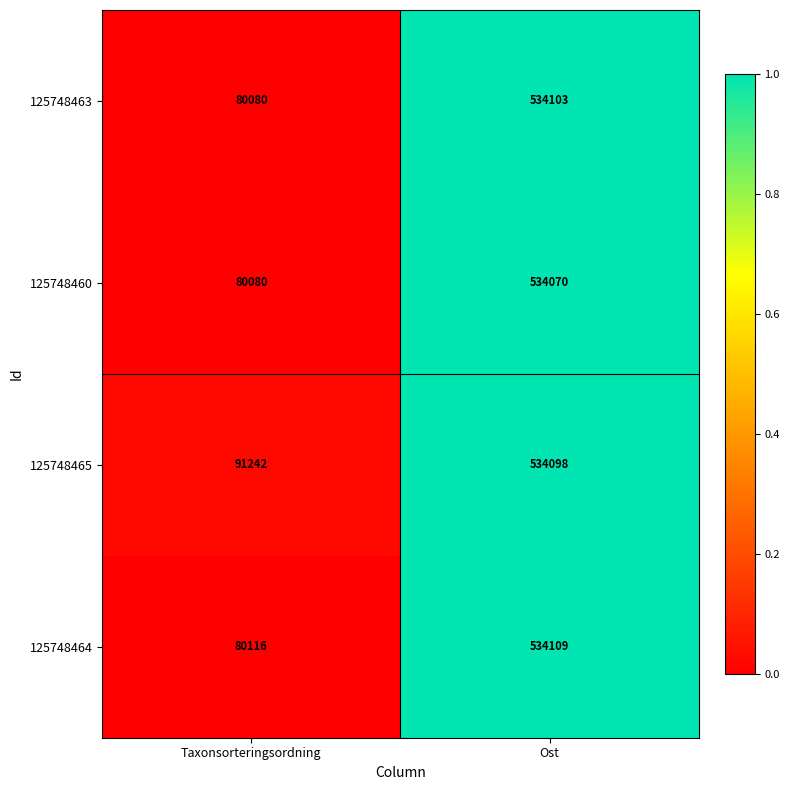

Is the value of 125748464 at Taxonsorteringsordning greater than the value of 125748460 at Ost?

No